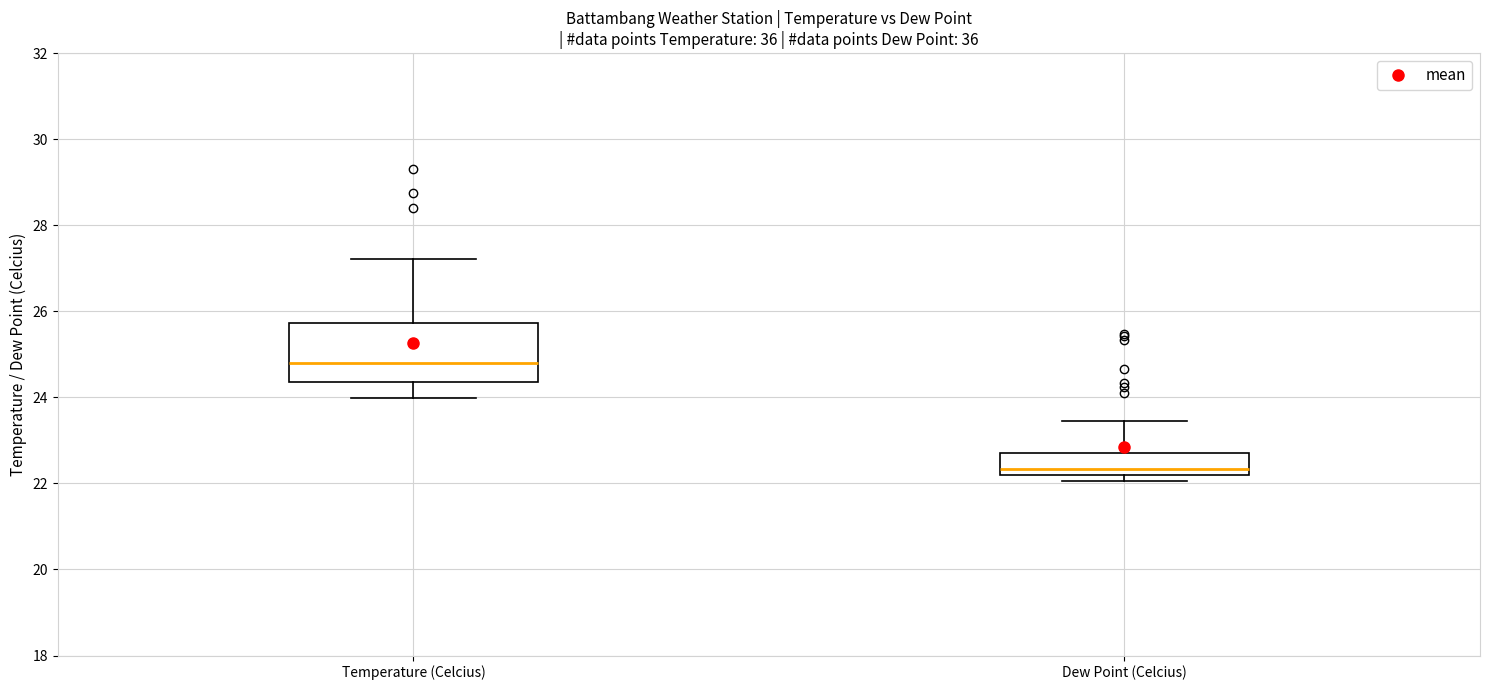

Which box is the tallest, from its lower edge to its upper edge?

Temperature (Celcius)